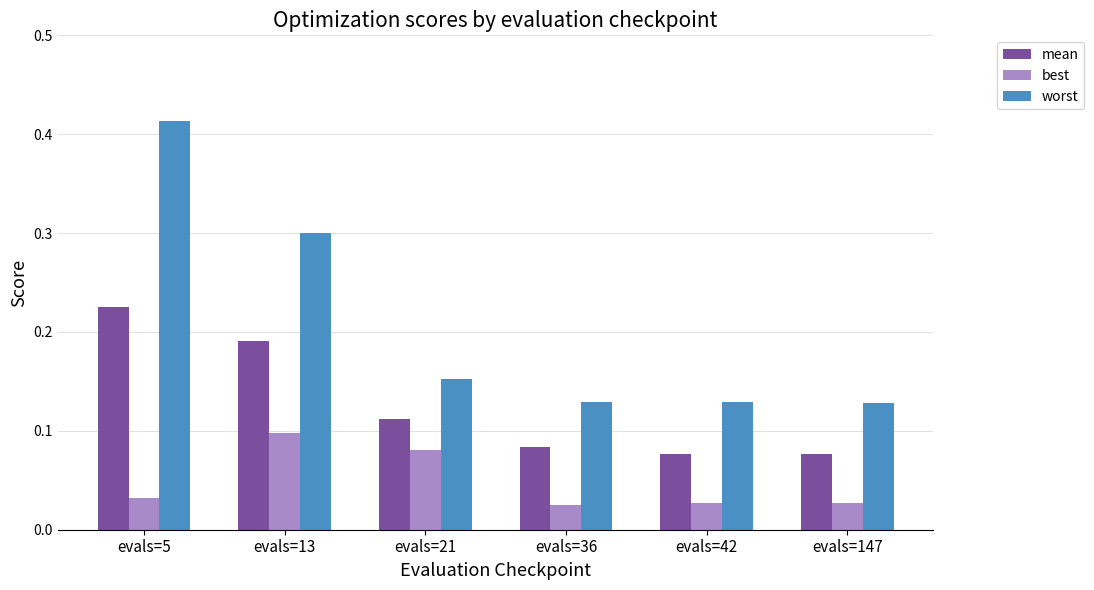

The best series shows 0.1 at evals=5. True or false?

False